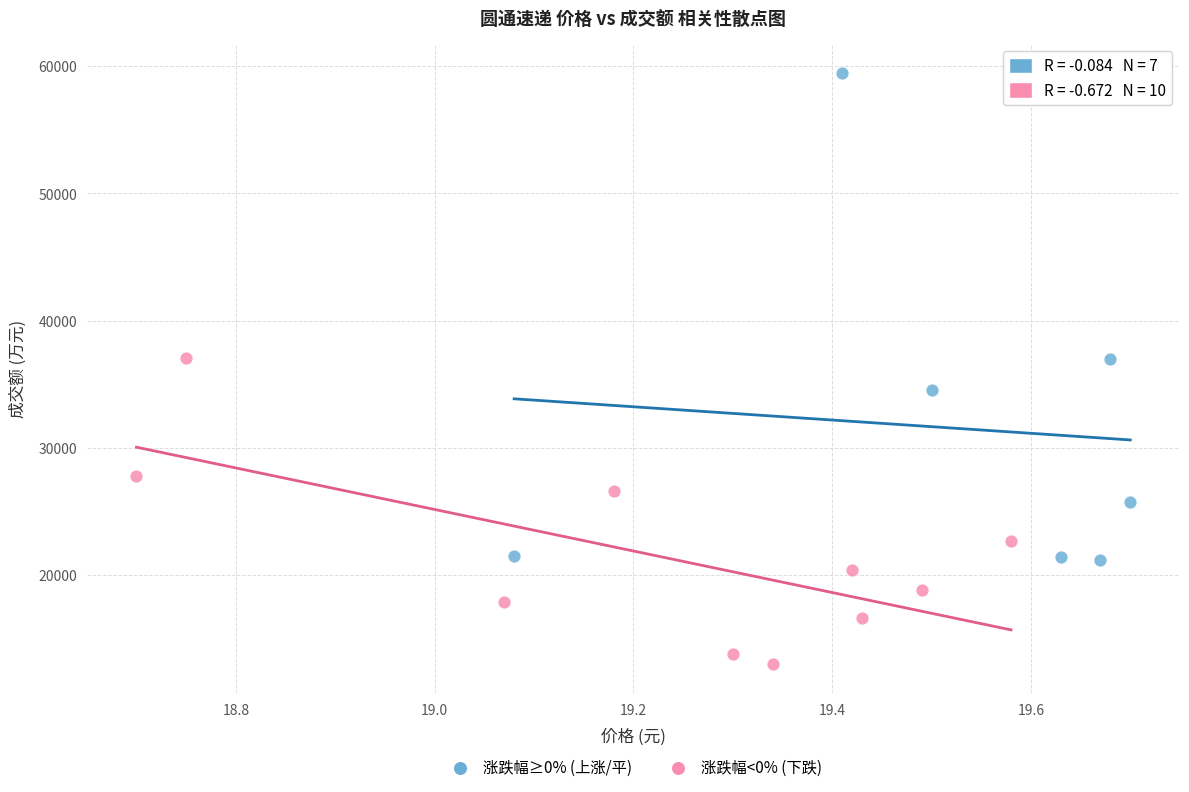

Which series reaches the minimum Y coordinate?

涨跌幅<0% (下跌)